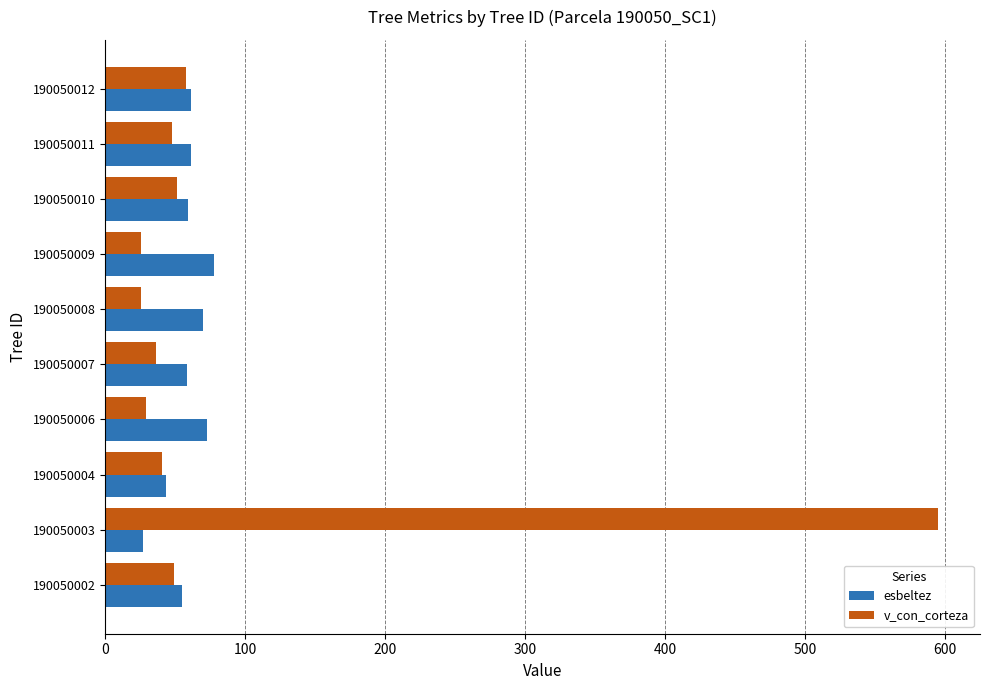

List the series in order of their overall mean, lowest first.

esbeltez, v_con_corteza